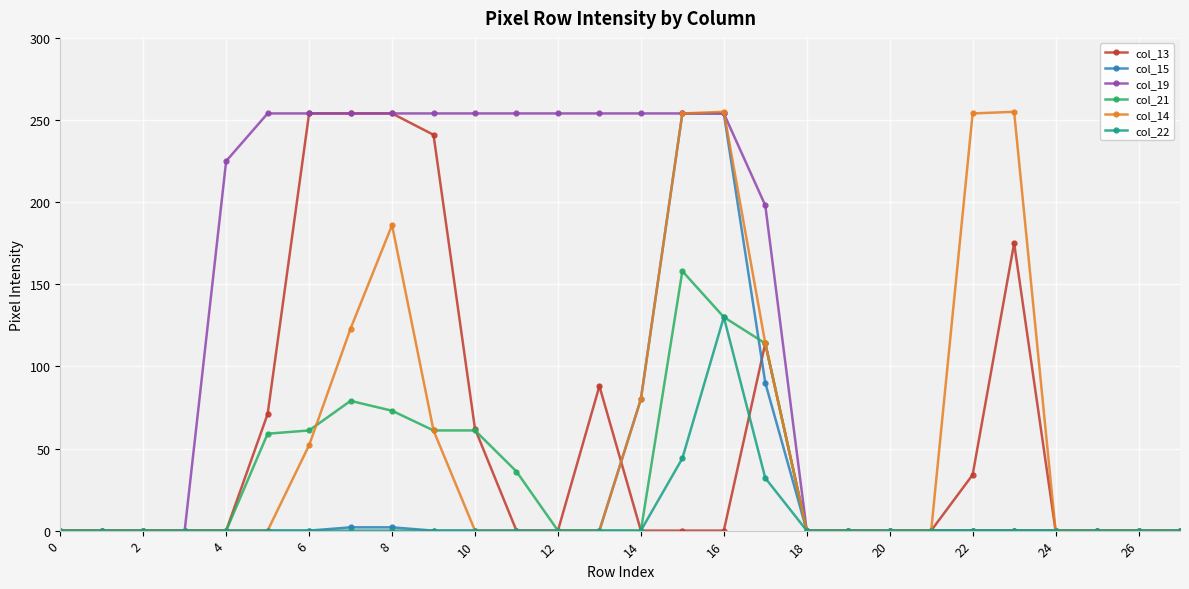

At how many categories does at least one series exceed 85?

16